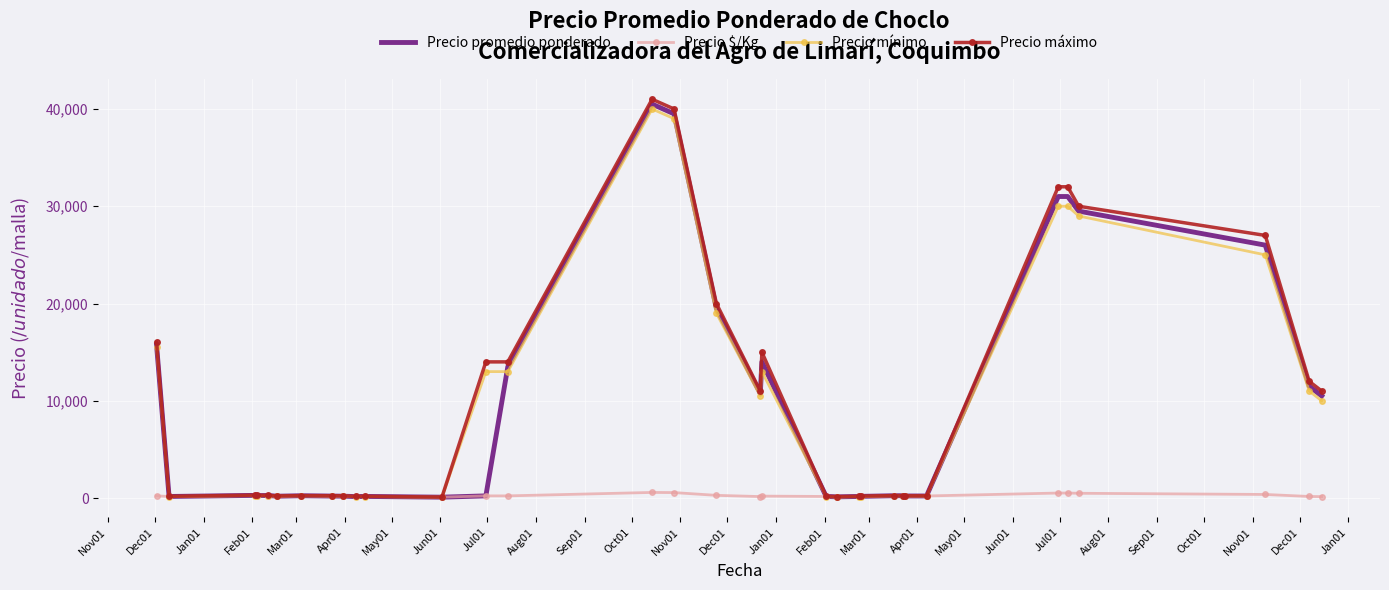

Which series has the largest range (max minus min)?

Precio máximo